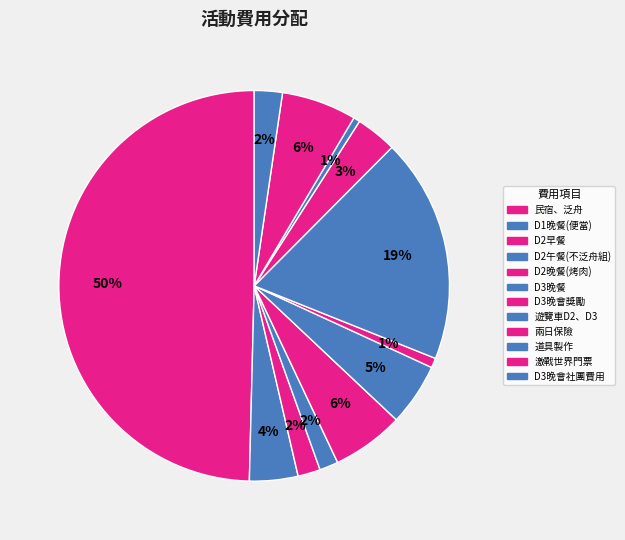

Count the number of slices in the pie.

12